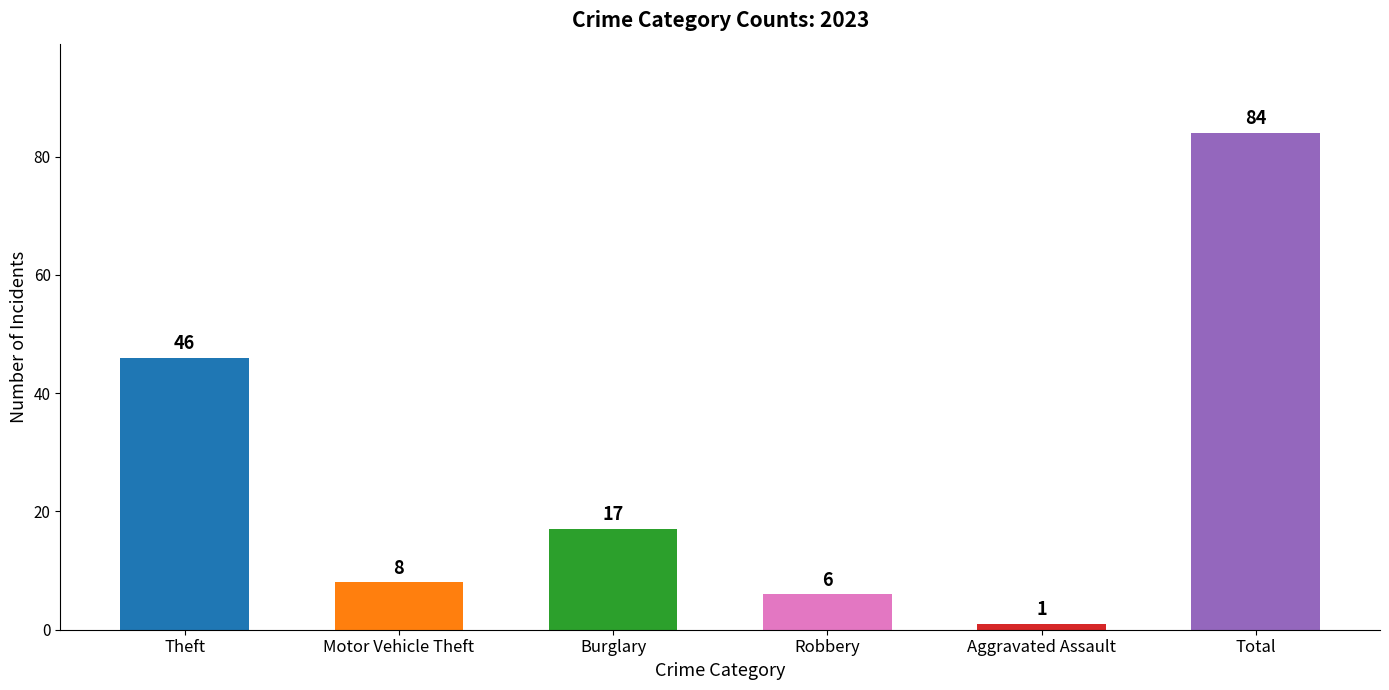

What is the difference between the maximum and minimum values?

83